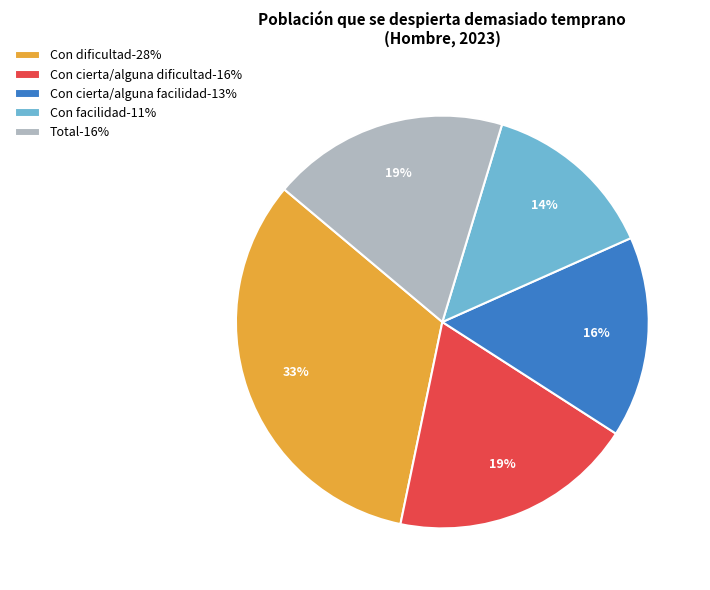

How many slices are in this pie chart?

5